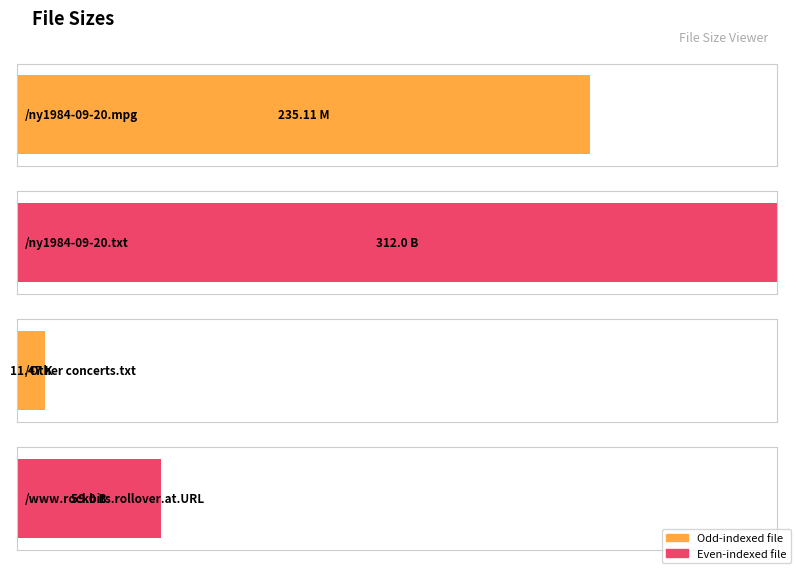

How many values are between 59 and 312?

3